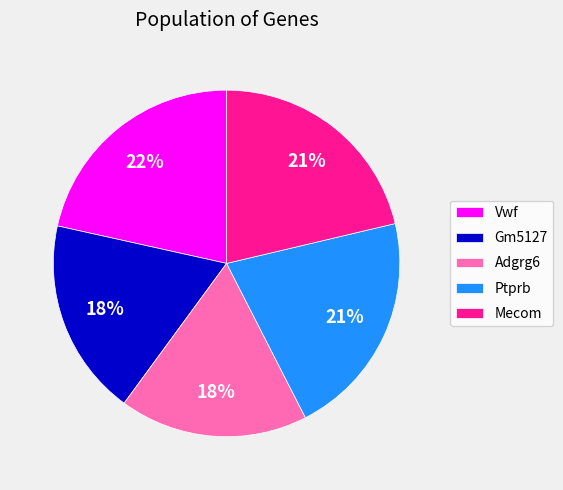

To the nearest percent, what is the average slice percentage?

20%